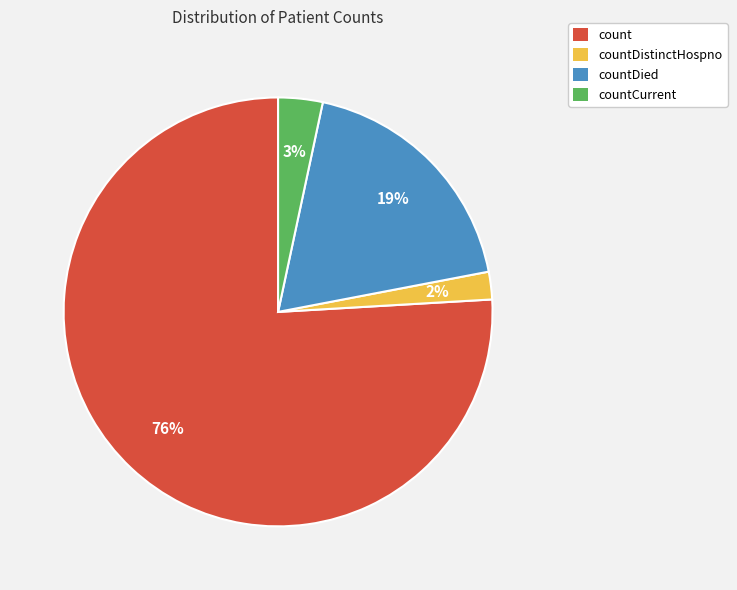

How many segments does this pie chart have?

4